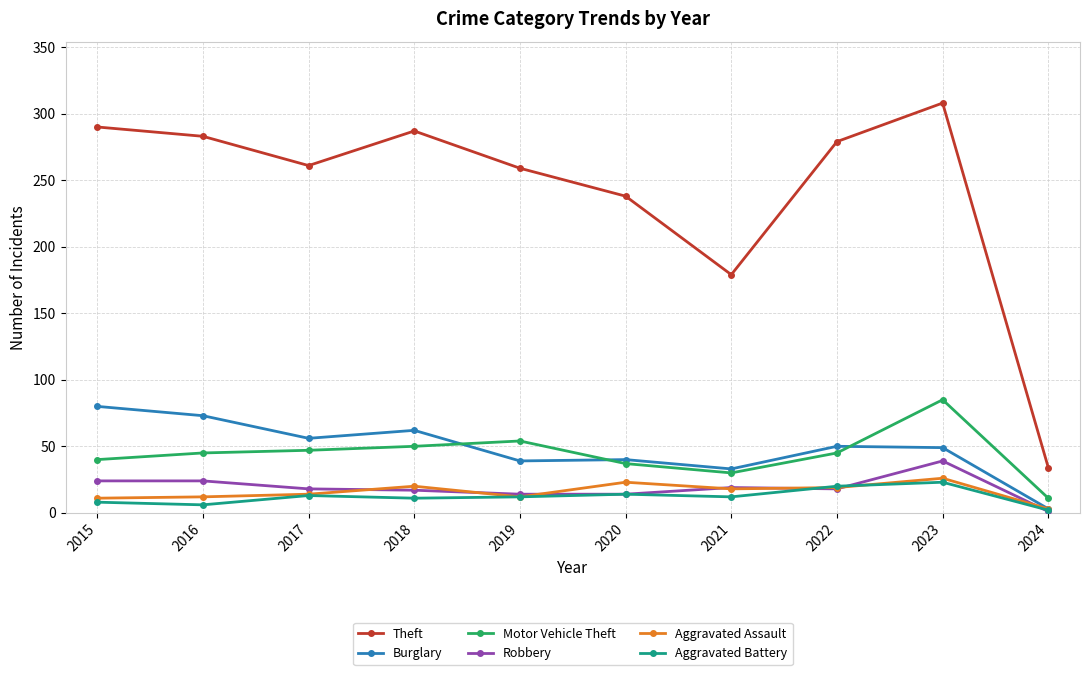

Which series has the largest range (max minus min)?

Theft